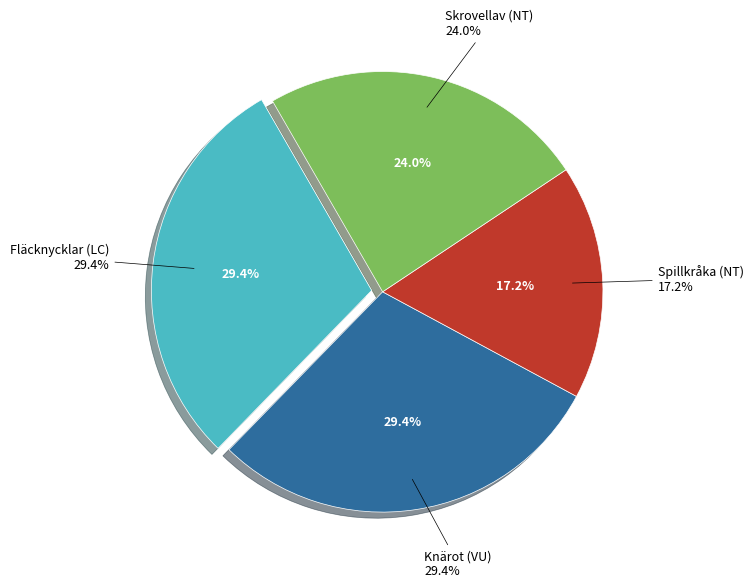

Approximately how many times larger is the value at Skrovellav (NT) compared to Knärot (VU)?

0.8